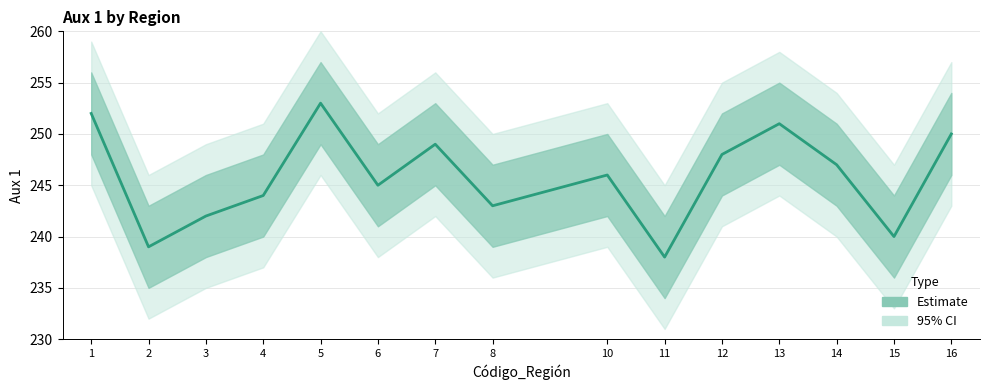

What is the greatest value displayed?

253